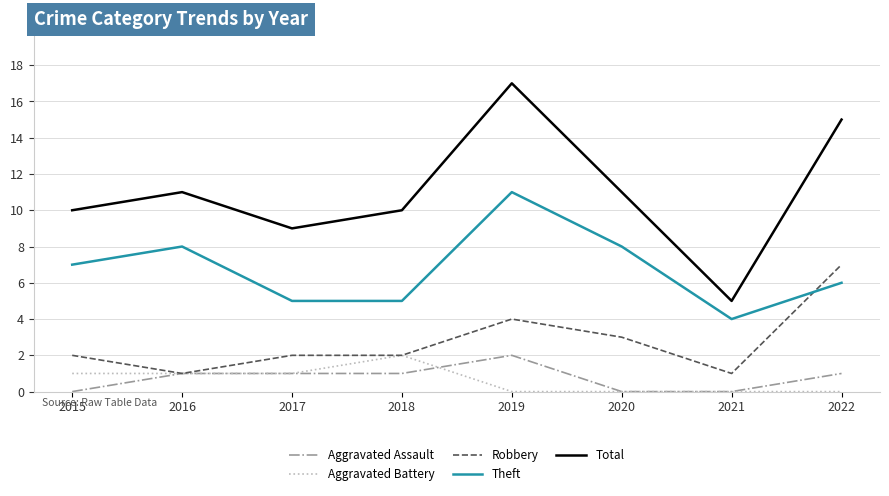

Is it true that Total equals 3 at 2017?

False